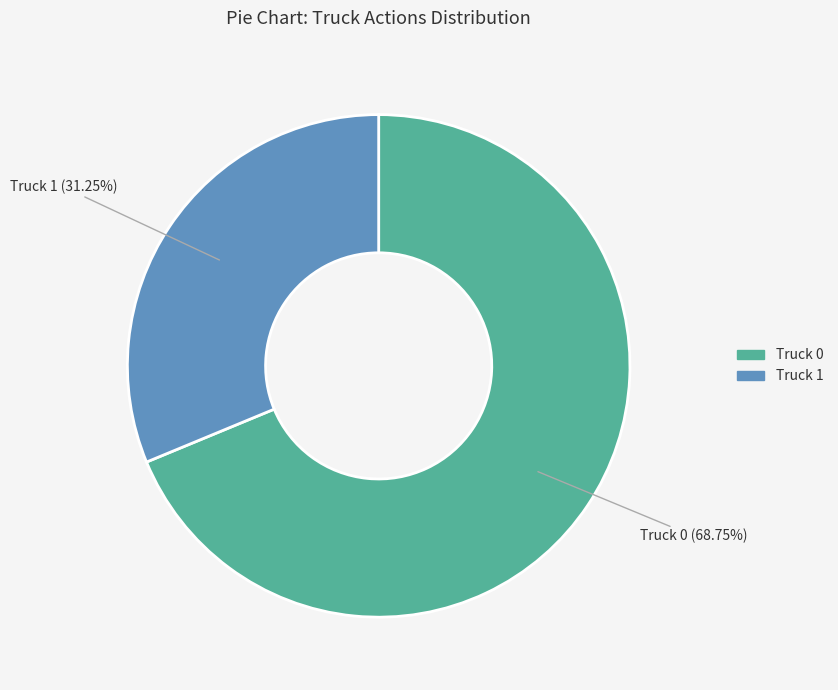

True or false: Truck 1 accounts for 31% of the total.

True